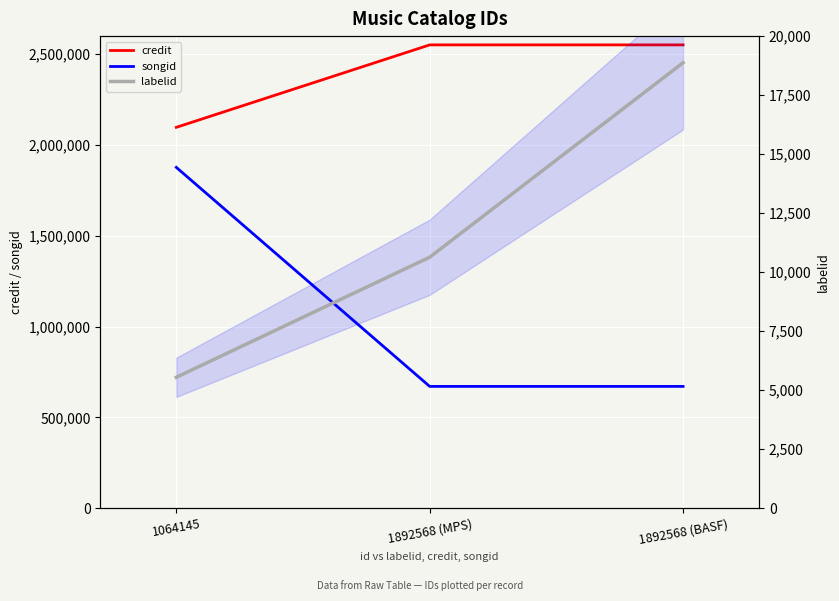

What is the sum of the credit values at 1064145 and 1892568 (MPS)?

4649290